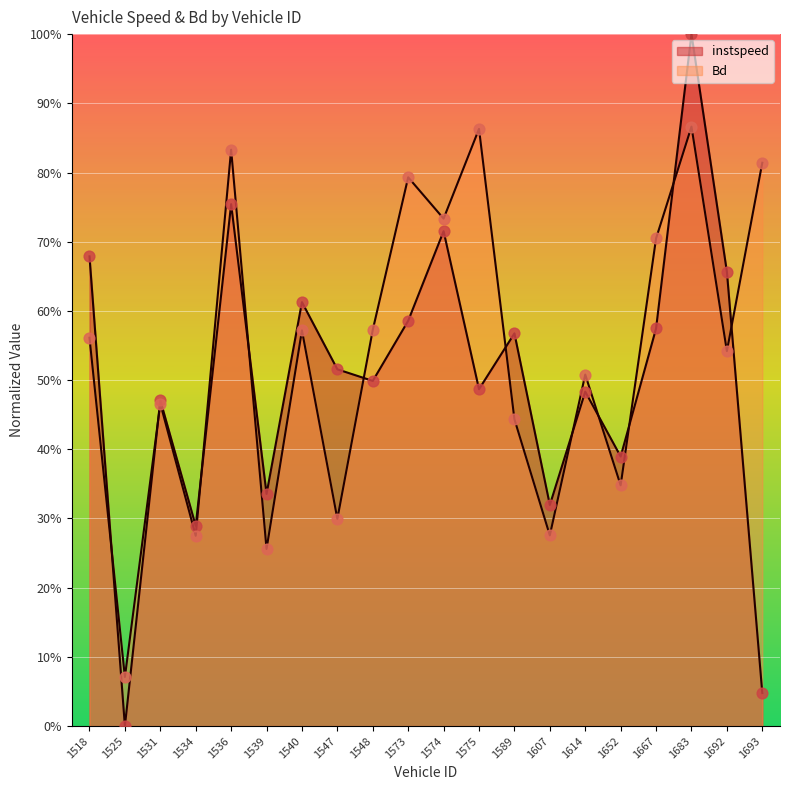

What is the total value across all series at 1574?

1.4